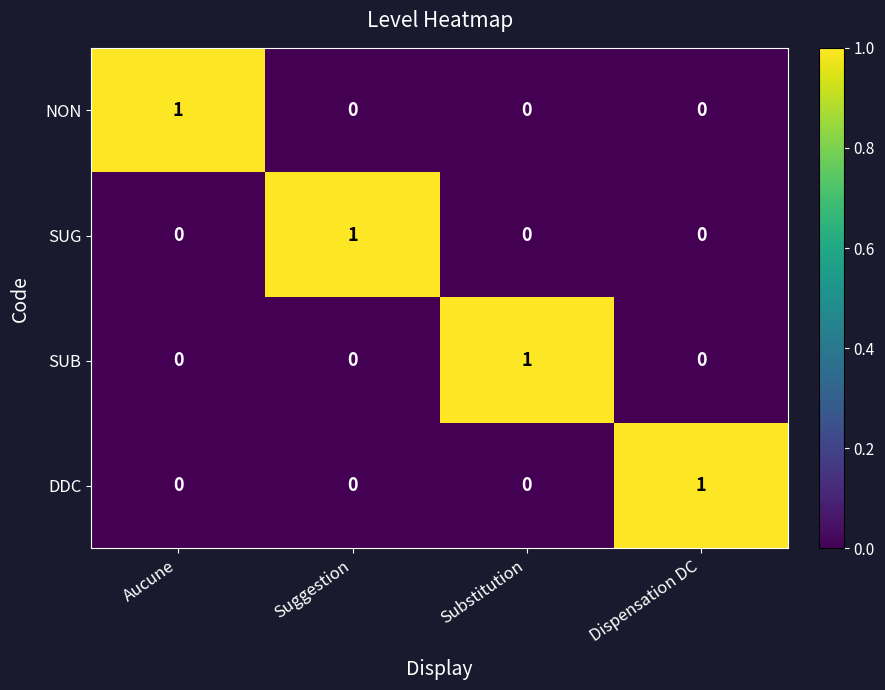

Is the value of SUB at Aucune greater than the value of DDC at Dispensation DC?

No